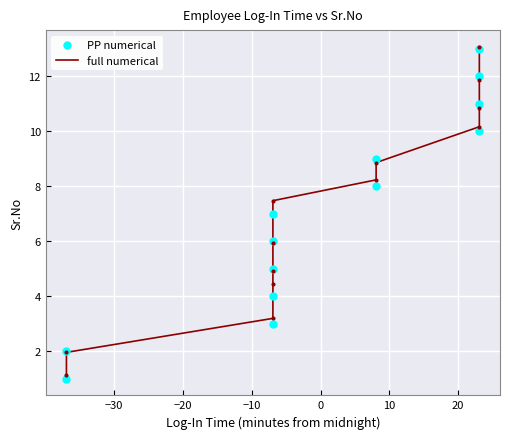

Which series has the largest total across all categories?

full numerical